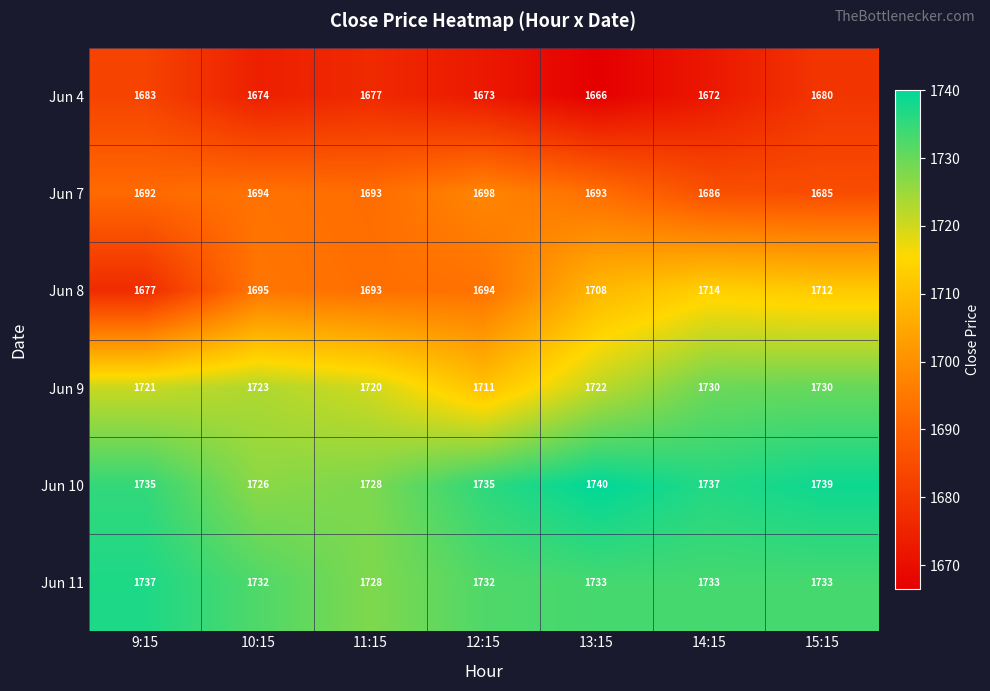

Is it true that Jun 10 equals 3028 at 11:15?

False